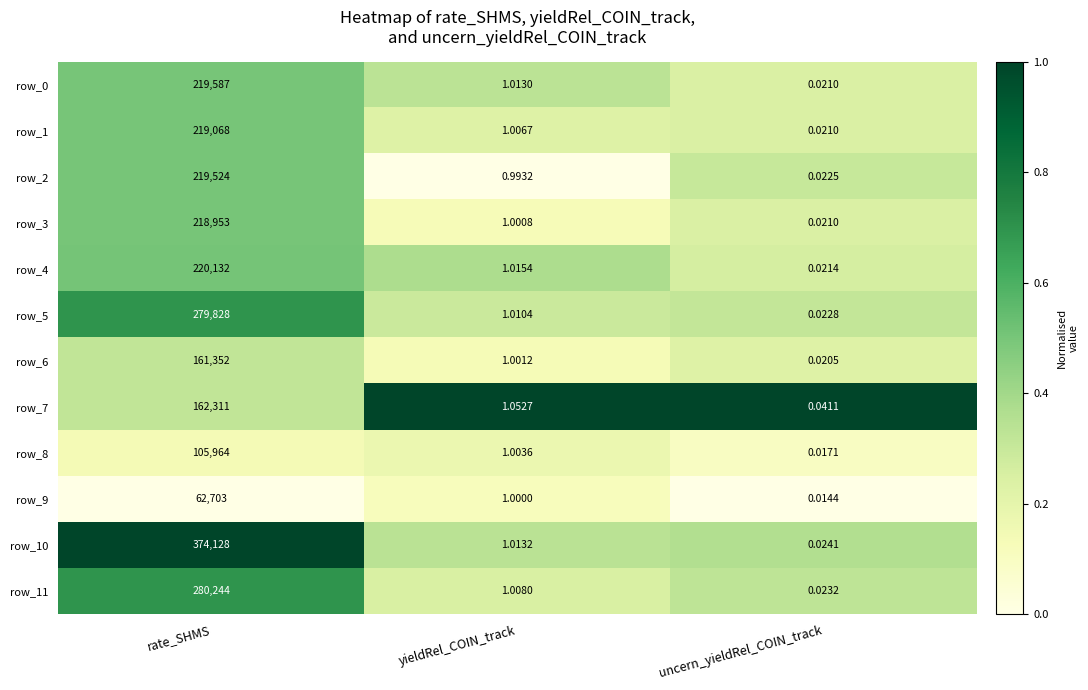

Is it true that row_6 equals 0.4 at rate_SHMS?

False